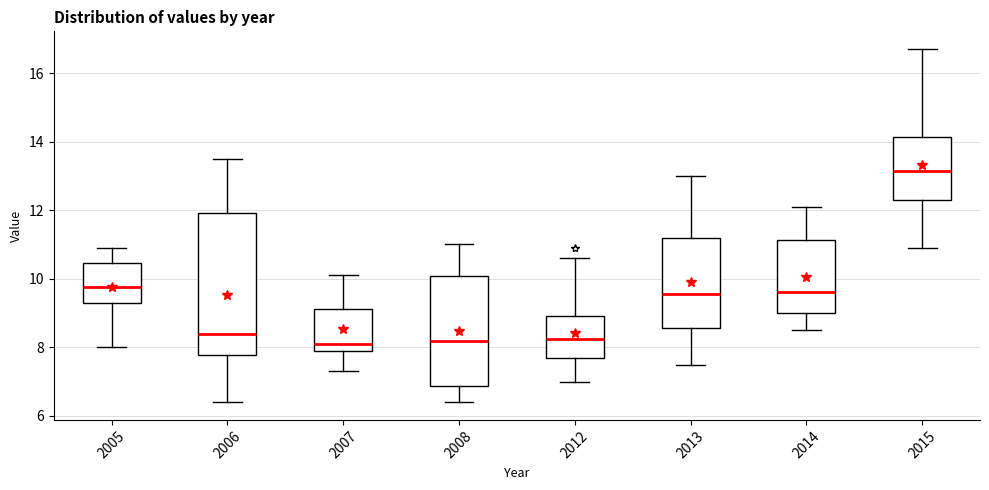

Comparing the boxes themselves (not the whiskers), which one is the tallest?

2006